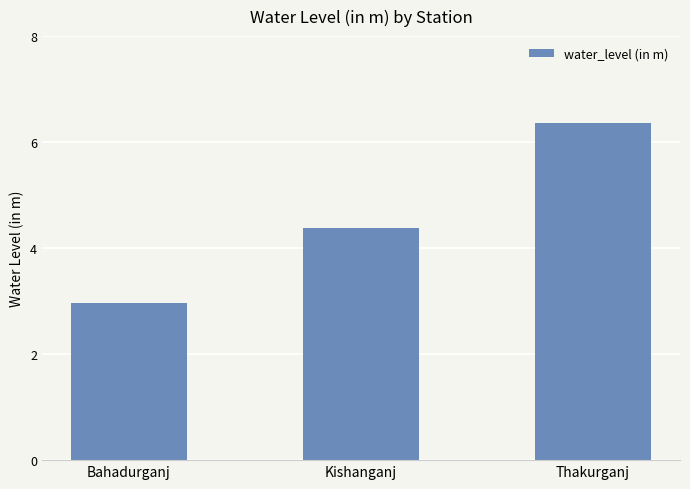

What is the sum of all values?

13.7